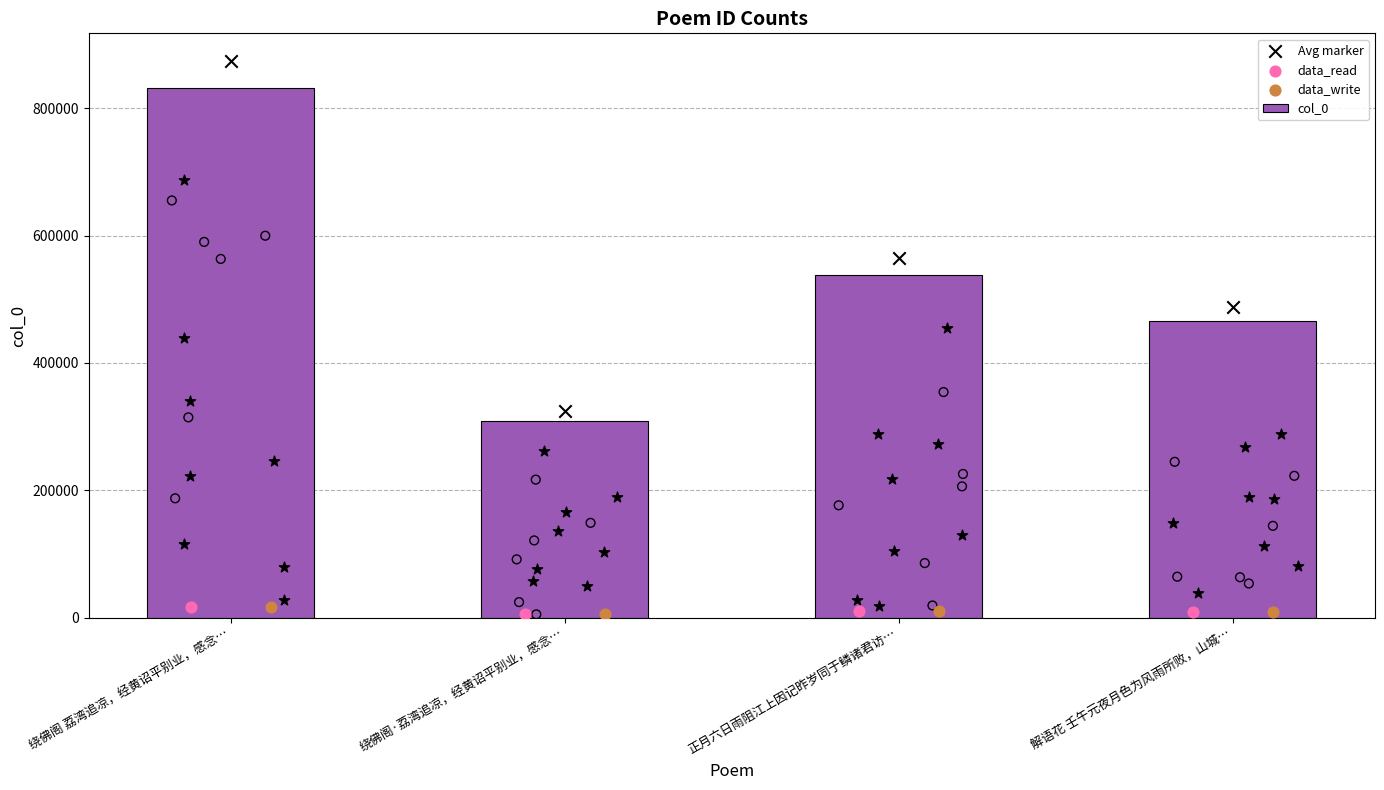

Is the value of data_read at 绕佛阁 荔湾追凉，经黄诏平别业，感念… greater than the value of data_write at 绕佛阁·荔湾追凉，经黄诏平别业，感念…?

Yes